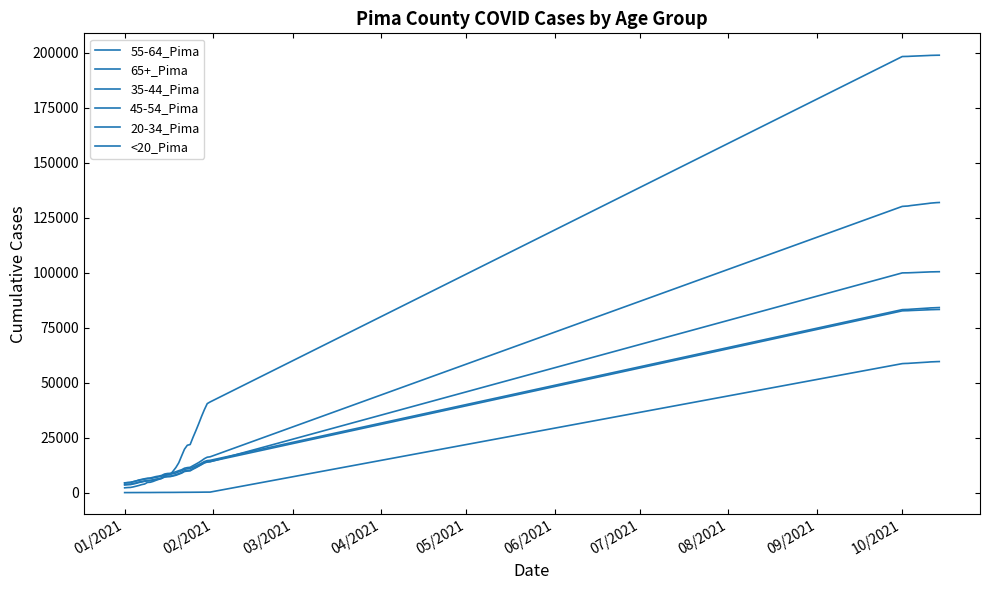

Reading left to right, extract all data points from this chart.

55-64_Pima: 3489	3602	3659	3942	4227	4594	4870	5153	5342	5417	5707	5966	6215	6507	7072	7238	7296	7585	7907	8389	8873	9613	9813	9918	10671	11314	12041	12769	13519	13920	14055	99946	99978	99991	100038	100358	100417	100436	100470	100489
65+_Pima: 2201	2315	2362	2611	2925	3259	3666	3919	4651	4723	5103	5620	6064	6489	7797	8073	8206	9777	11455	13587	16701	19751	21556	21878	25133	28170	31347	34678	37772	40503	41249	198363	198399	198424	198497	198823	198891	198919	198952	198970
35-44_Pima: 4457	4580	4670	4978	5298	5636	5870	6152	6326	6425	6701	6956	7196	7507	8083	8277	8336	8644	8930	9479	9920	10605	10839	10971	11608	12187	12784	13424	14150	14579	14691	83241	83298	83333	83430	83931	84035	84079	84139	84191
45-54_Pima: 3705	3806	3876	4138	4406	4830	5045	5332	5498	5584	5851	6116	6356	6673	7253	7438	7484	7805	8133	8642	9133	9887	10081	10190	10938	11603	12269	12942	13672	14025	14142	82691	82739	82762	82839	83160	83225	83252	83294	83321
20-34_Pima: 4372	4544	4634	4977	5316	5736	6039	6314	6568	6666	6983	7315	7530	7836	8464	8705	8788	9135	9506	10000	10406	11109	11387	11530	12257	12971	13698	14542	15466	16126	16294	130196	130295	130373	130581	131517	131695	131803	131908	131972
<20_Pima: 26	27	29	38	41	48	53	56	61	61	71	80	90	95	103	106	109	115	125	138	147	160	165	168	183	192	201	216	237	243	248	58684	58757	58796	58886	59367	59480	59526	59584	59626